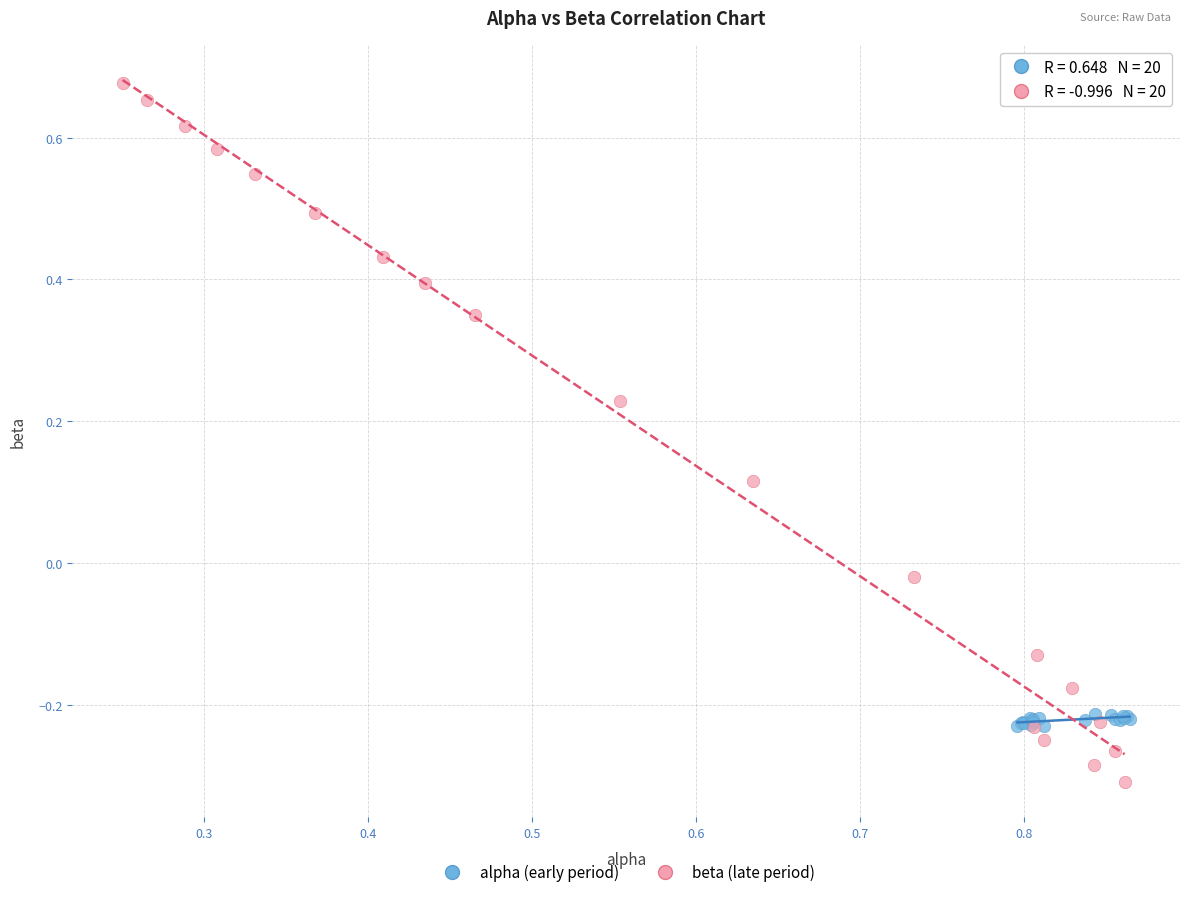

Which series contains the highest Y value?

beta (late period)